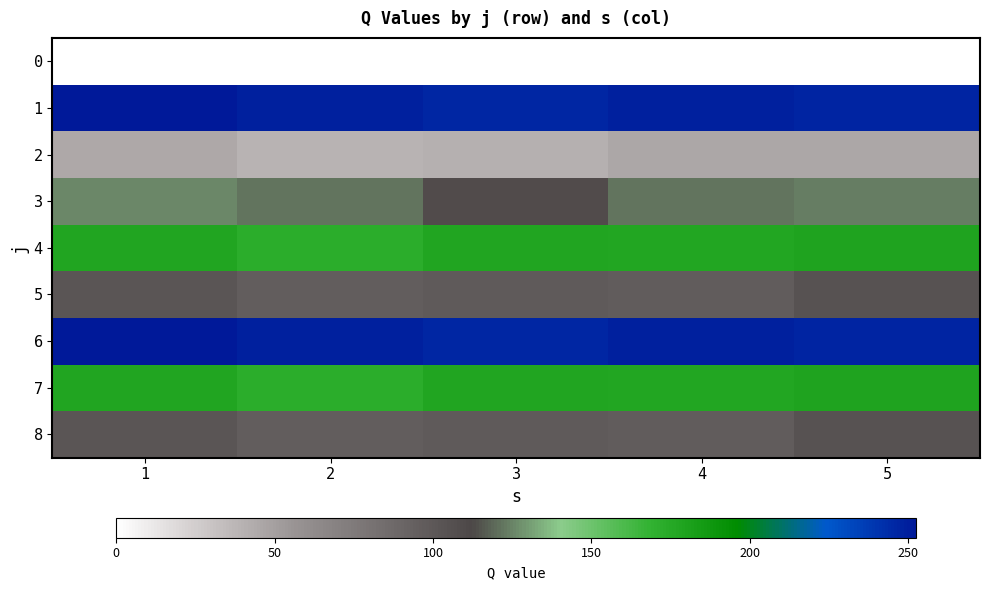

Reading left to right, extract all data points from this chart.

0: 1=0.0	2=0.0	3=0.0	4=0.0	5=0.0
1: 1=252.5	2=249.3	3=246.2	4=249.3	5=247.0
2: 1=44.4	2=38.5	3=41.4	4=45.8	5=45.8
3: 1=125.5	2=121.6	3=109.4	4=122.1	5=123.6
4: 1=177.6	2=171.8	3=178.5	4=177.2	5=179.1
5: 1=101.7	2=96.1	3=98.3	4=96.9	5=103.6
6: 1=252.5	2=249.3	3=246.2	4=249.3	5=247.0
7: 1=177.6	2=171.8	3=178.5	4=177.2	5=179.1
8: 1=101.7	2=96.1	3=98.3	4=96.9	5=103.6